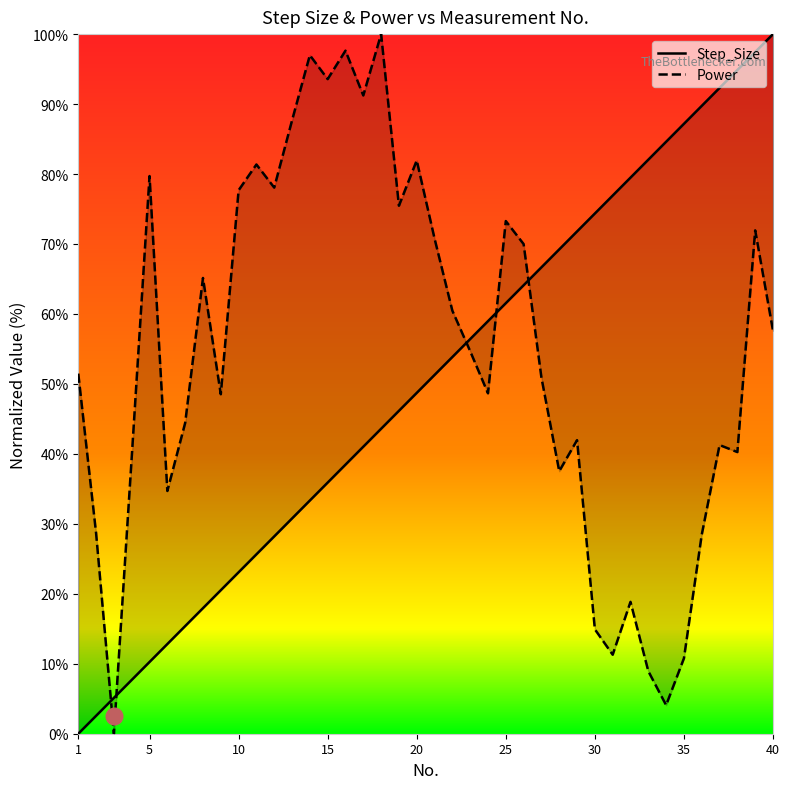

Reading left to right, what are all the values shown in this chart?

Step_Size: 0.0	2.6	5.1	7.7	10.3	12.8	15.4	17.9	20.5	23.1	25.6	28.2	30.8	33.3	35.9	38.5	41.0	43.6	46.2	48.7	51.3	53.8	56.4	59.0	61.5	64.1	66.7	69.2	71.8	74.4	76.9	79.5	82.1	84.6	87.2	89.7	92.3	94.9	97.4	100.0
Power: 51.5	28.7	0.0	39.5	79.7	34.7	44.4	65.1	48.5	77.7	81.4	78.1	87.7	97.0	93.6	97.6	91.2	100.0	75.5	81.9	70.8	60.5	54.7	48.7	73.3	70.0	50.9	37.5	42.0	14.9	11.3	18.8	8.9	4.1	10.8	28.5	41.3	40.3	71.9	57.6